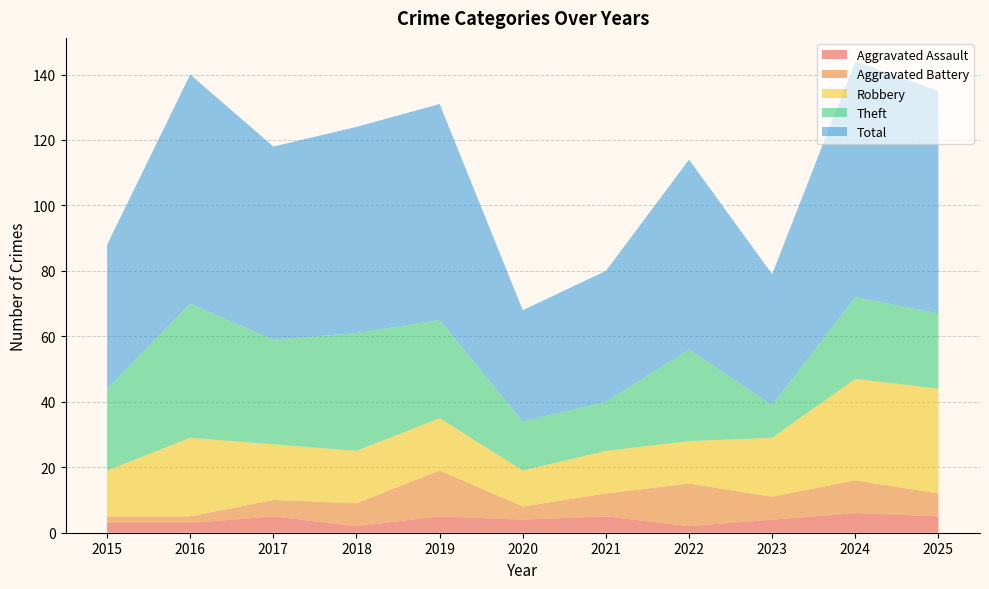

Reading left to right, extract all data points from this chart.

Aggravated Assault: 3	3	5	2	5	4	5	2	4	6	5
Aggravated Battery: 2	2	5	7	14	4	7	13	7	10	7
Robbery: 14	24	17	16	16	11	13	13	18	31	32
Theft: 25	41	32	36	30	15	15	28	10	25	23
Total: 44	70	59	63	66	34	40	58	40	72	68